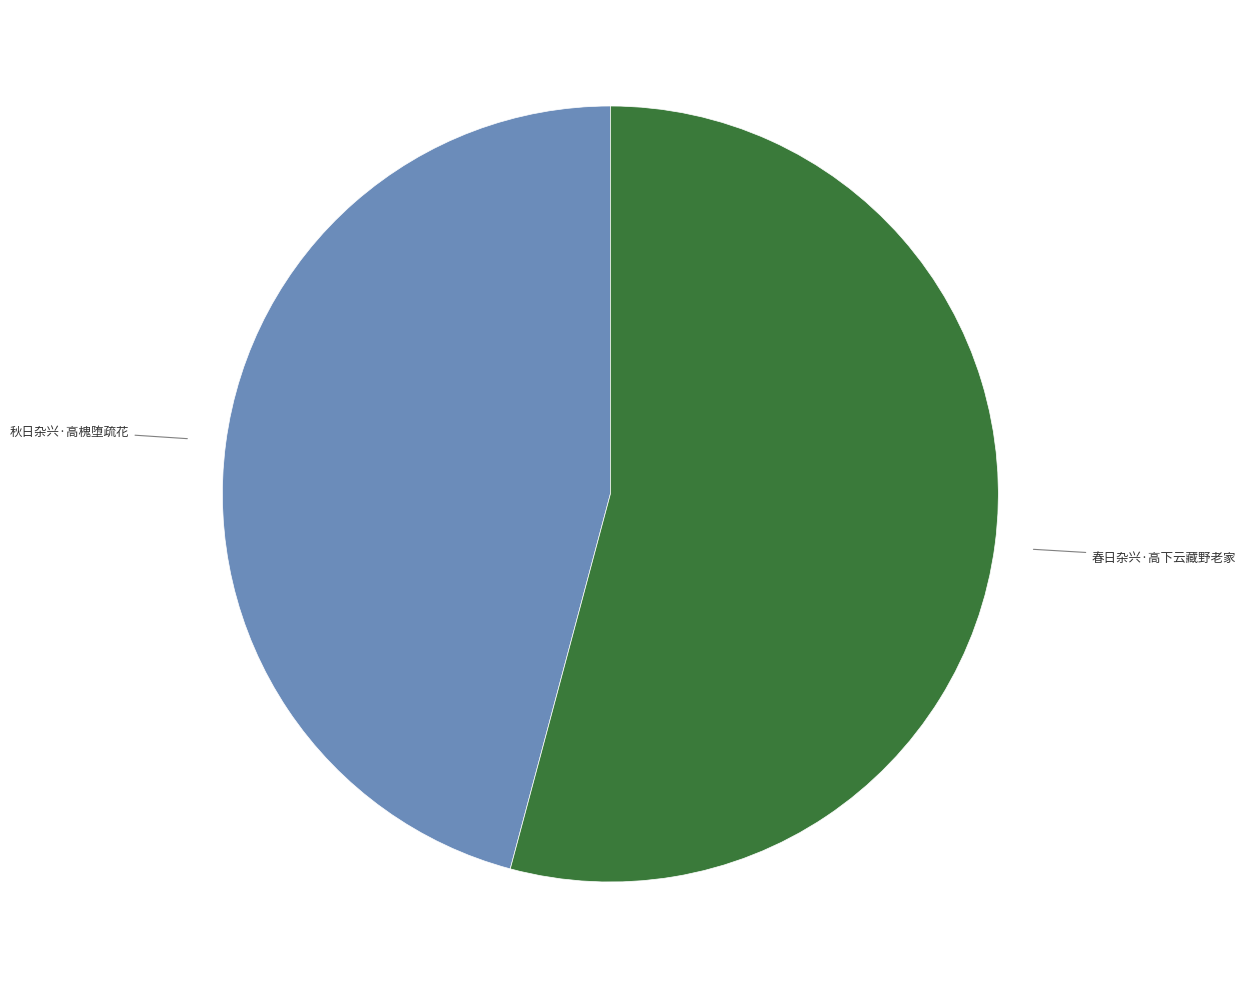

Does any single category account for the majority?

Yes